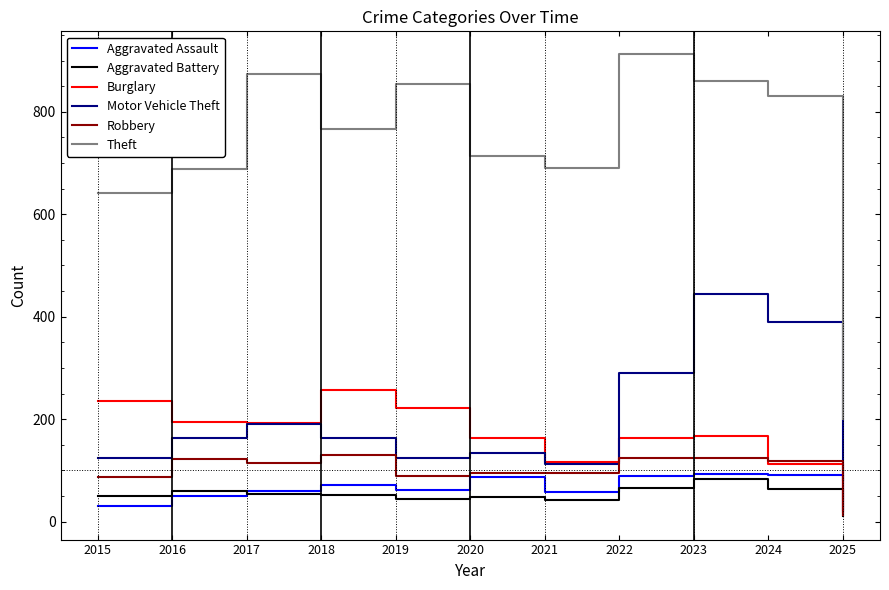

True or false: Robbery has a value of 174 at 2016.

False